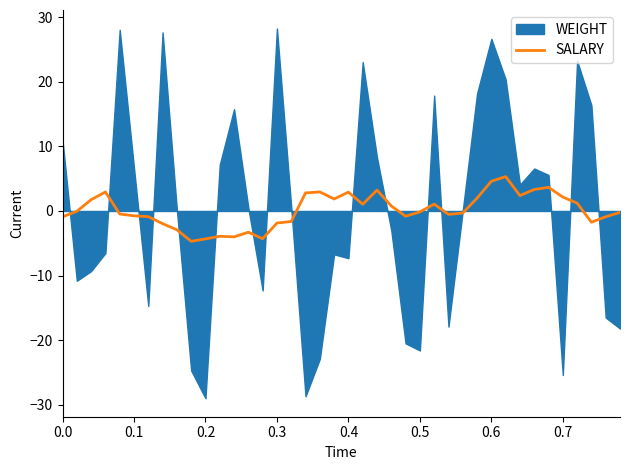

Reading left to right, what are all the values shown in this chart?

-0.9	-0.1	1.7	2.9	-0.5	-0.8	-0.9	-2.0	-2.9	-4.7	-4.3	-3.9	-4.0	-3.3	-4.3	-1.9	-1.6	2.8	3.0	1.9	2.9	1.0	3.2	0.8	-0.8	-0.1	1.1	-0.5	-0.3	2.0	4.6	5.3	2.4	3.3	3.7	2.2	1.2	-1.7	-0.9	-0.2